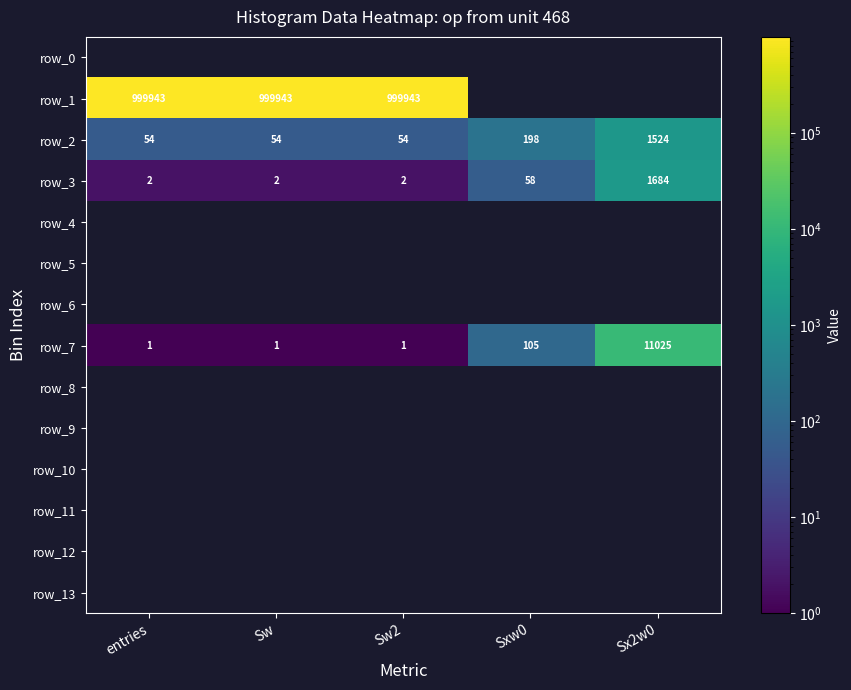

True or false: row_1 has a value of 999943 at Sw.

True